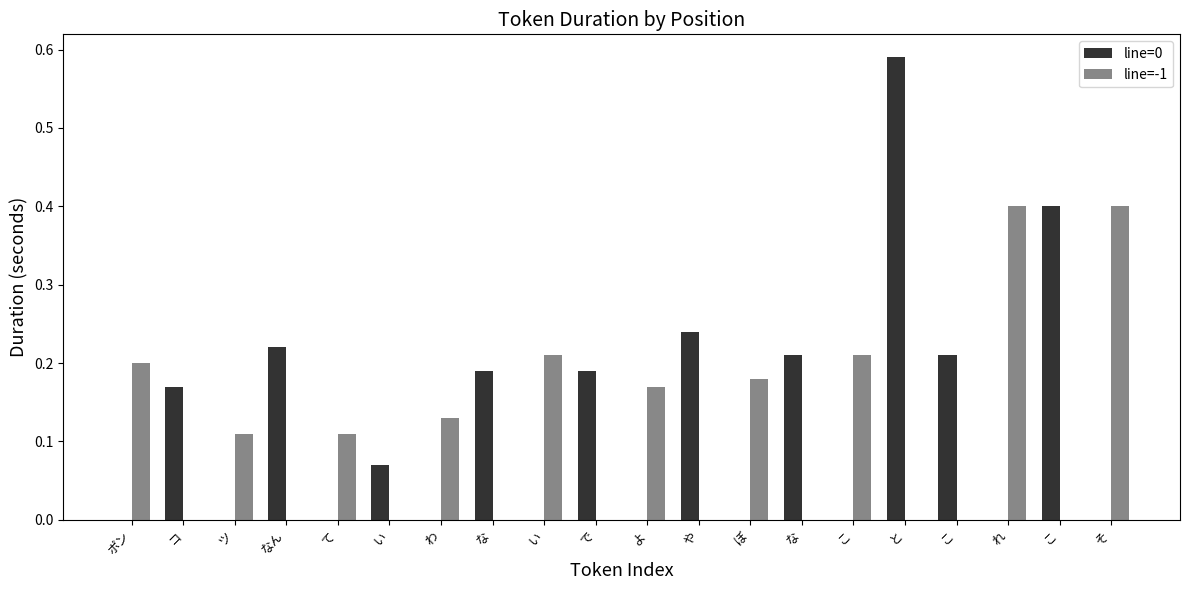

How many groups of bars are there?

20